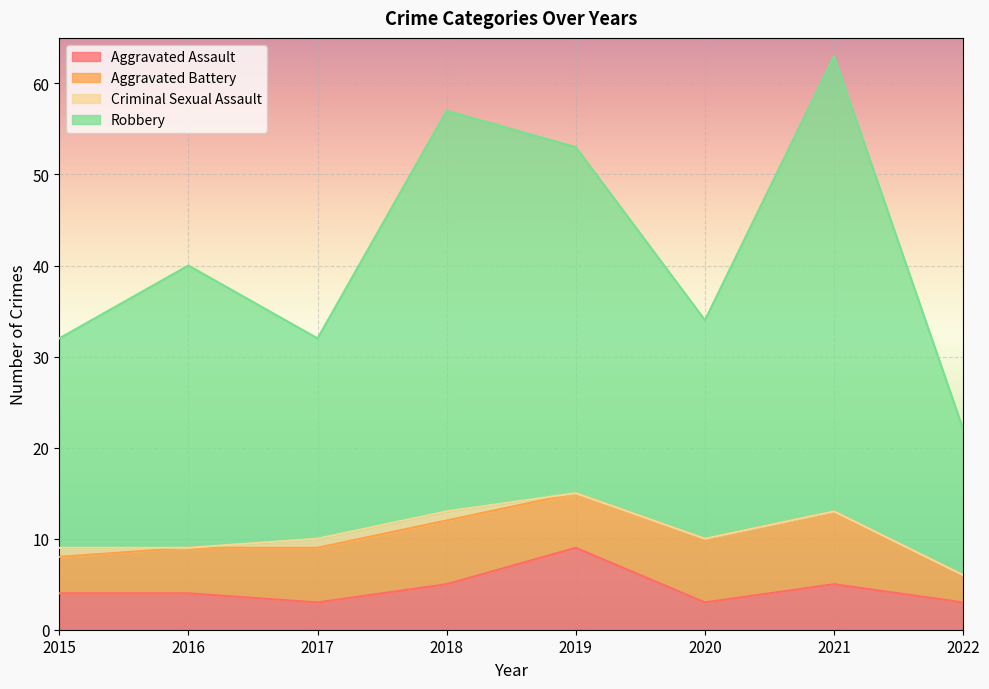

Is it true that Aggravated Assault equals 3 at 2017?

True